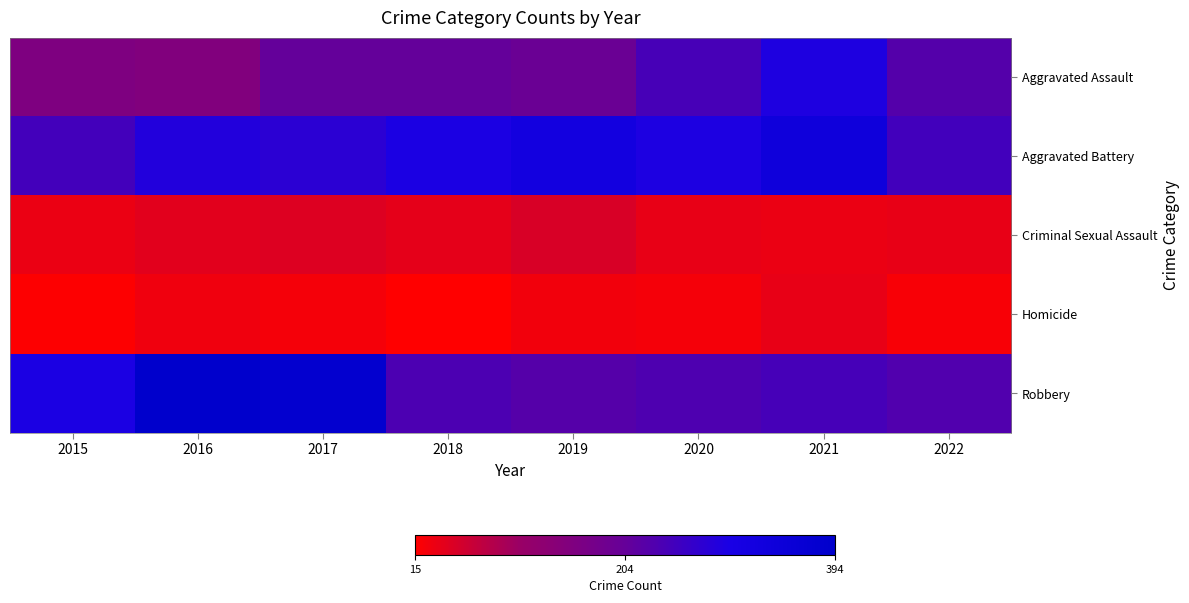

What is the total value across all series at 2018?

190.0